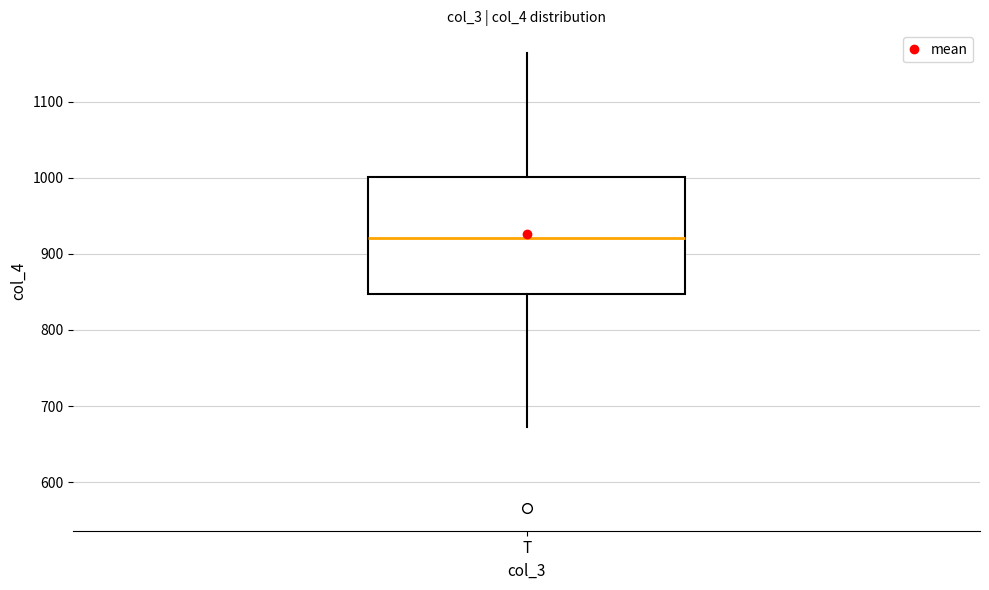

Read this box plot against the y-axis: the position of the median line, the range covered by the box, and the ends of both whiskers. The values are not printed on the chart, so give them approximately, as read against the axis.

median 920, box 850 to 1000, whiskers 670 to 1160